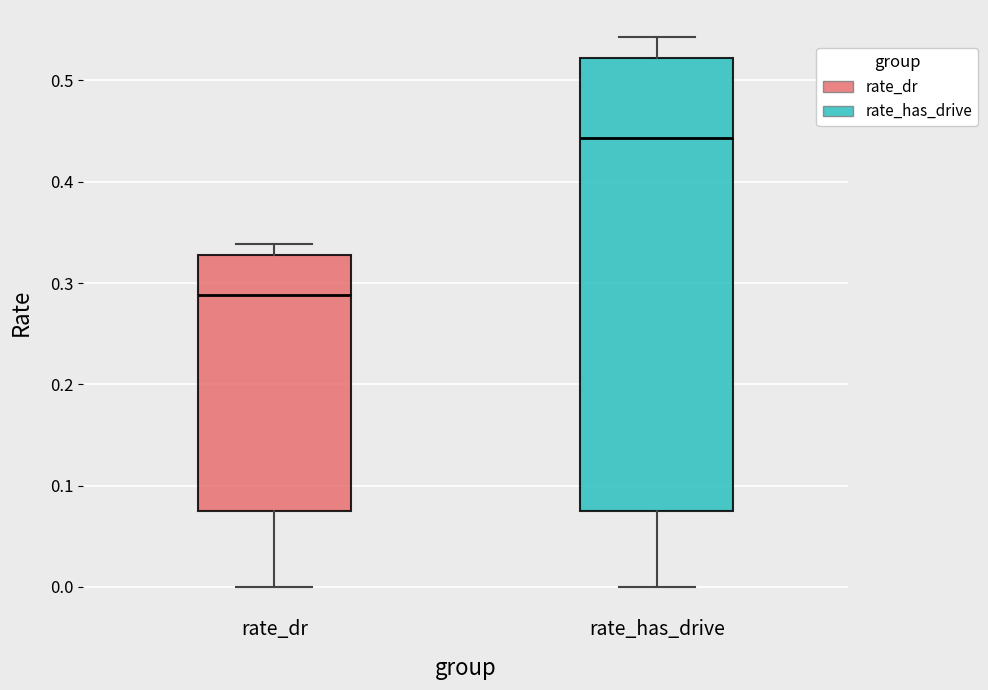

Comparing the boxes themselves (not the whiskers), which one is the tallest?

rate_has_drive